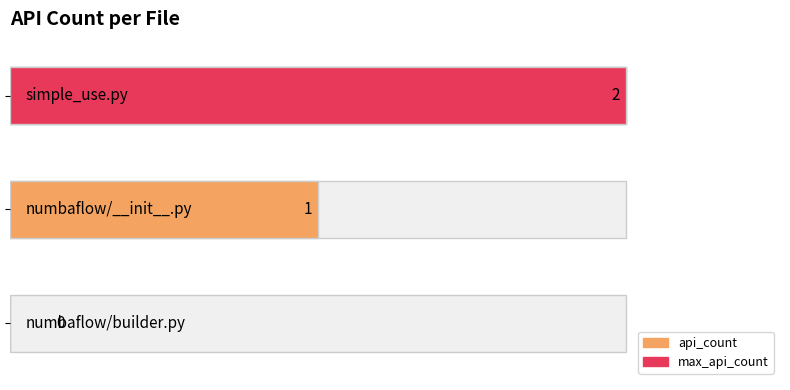

Where does the data first go above 1?

simple_use.py